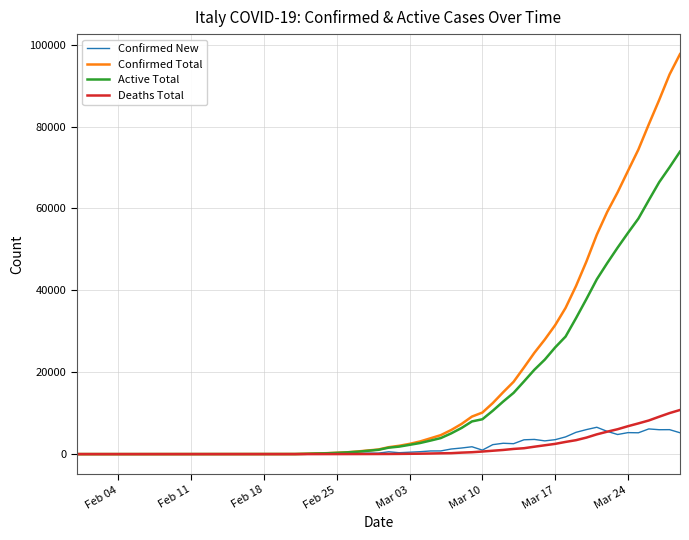

How many lines are shown in the chart?

4